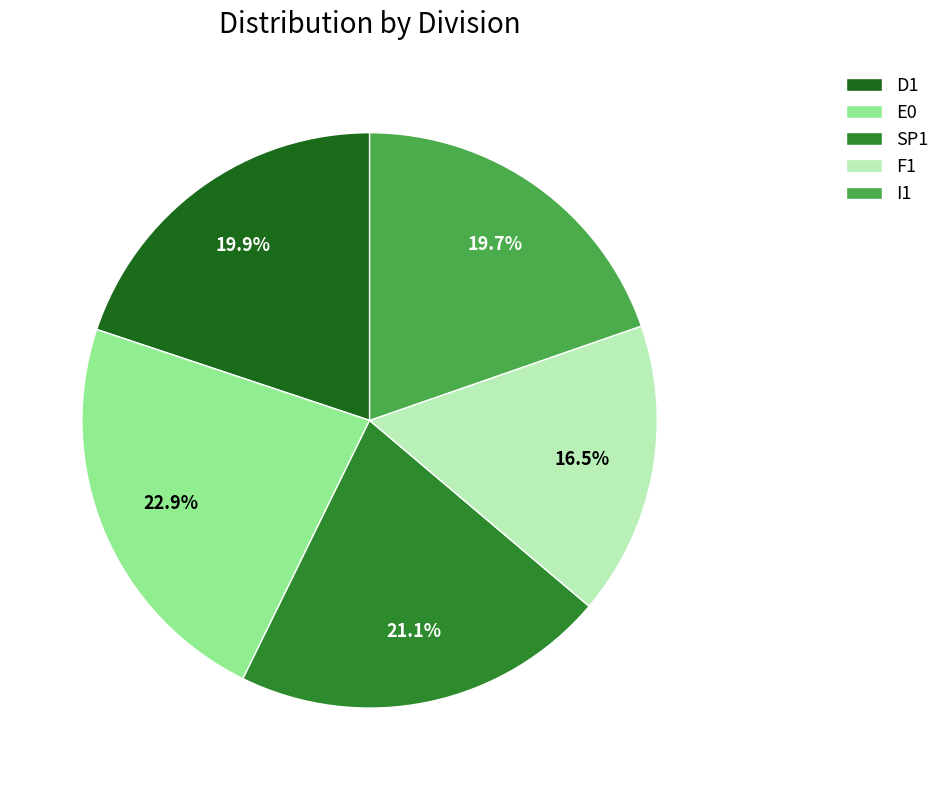

Approximately how many times larger is the value at I1 compared to E0?

0.9